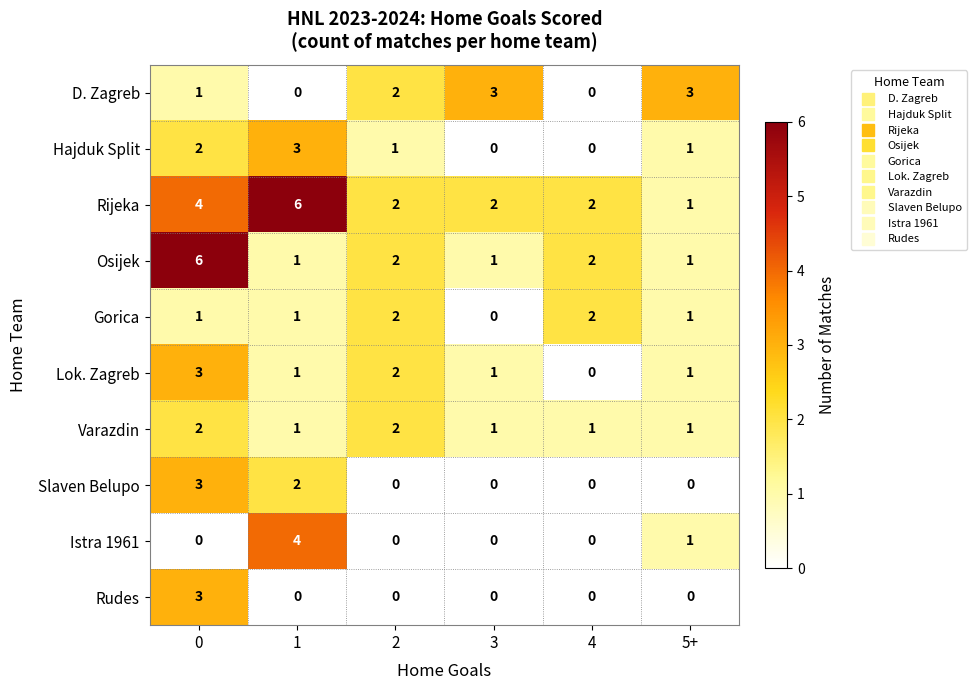

What is the difference between the maximum and minimum values in the Slaven Belupo series?

3